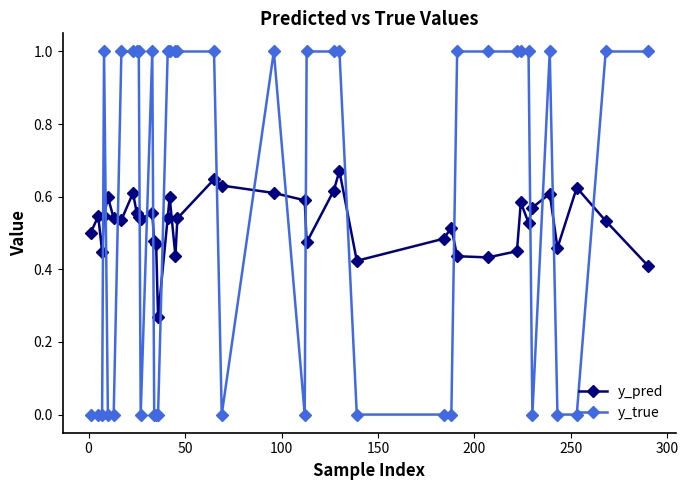

Rank the series by their average value, from highest to lowest.

y_true, y_pred